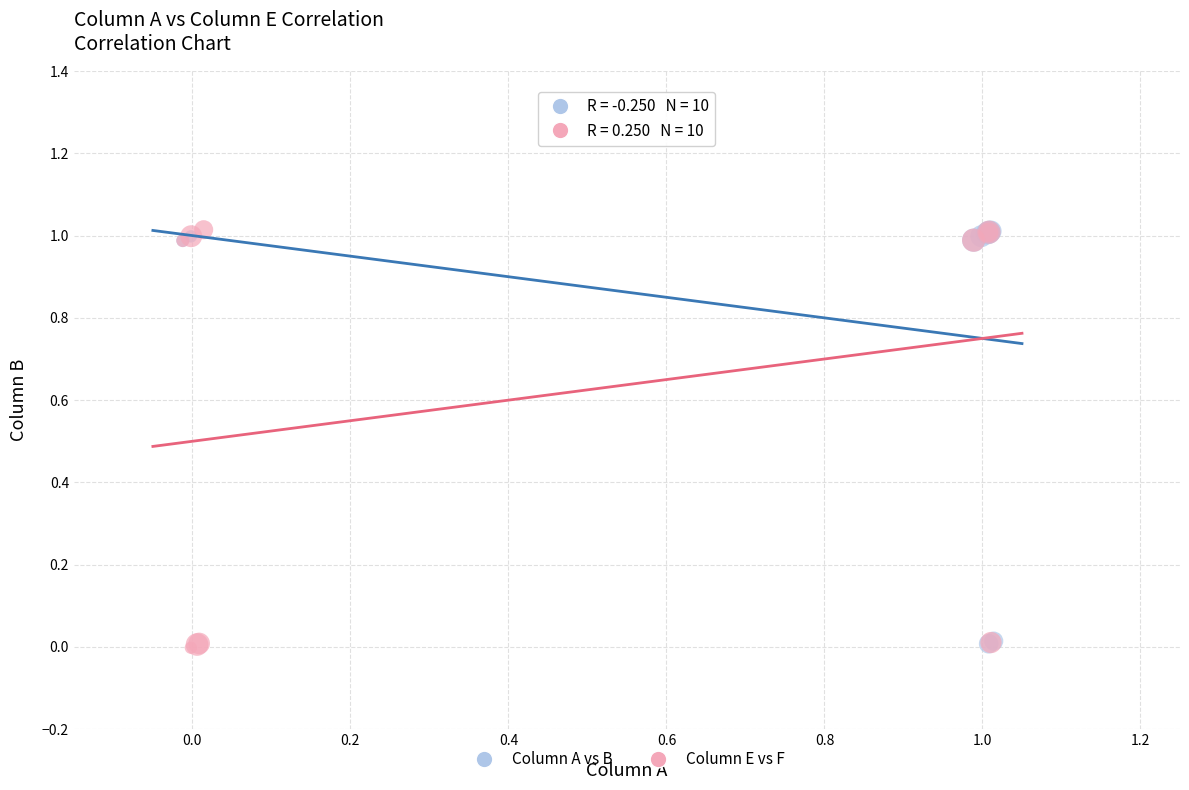

What are all the series names shown in the legend?

Column A vs B, Column E vs F